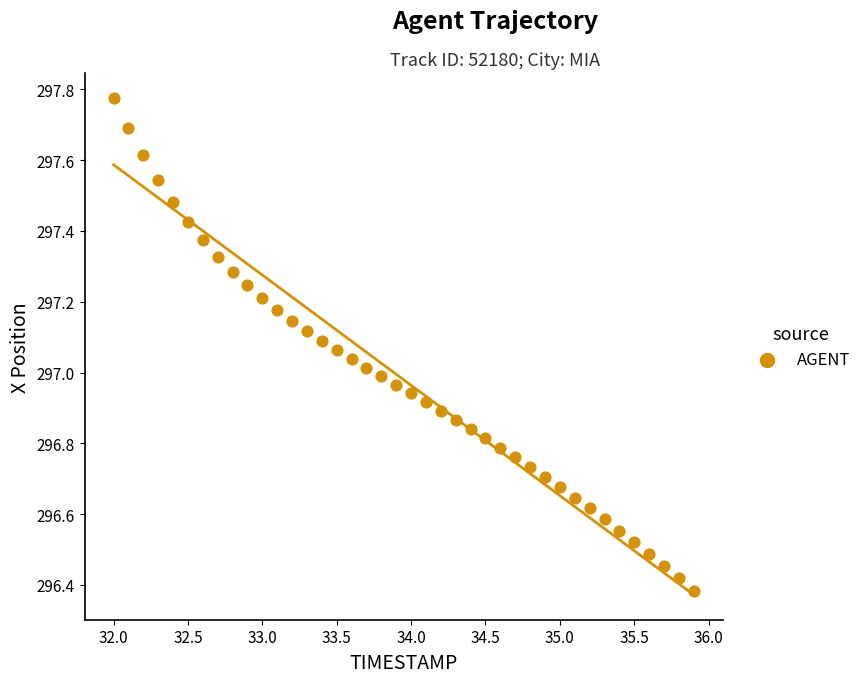

What is the range of X values (max minus min)?

3.9